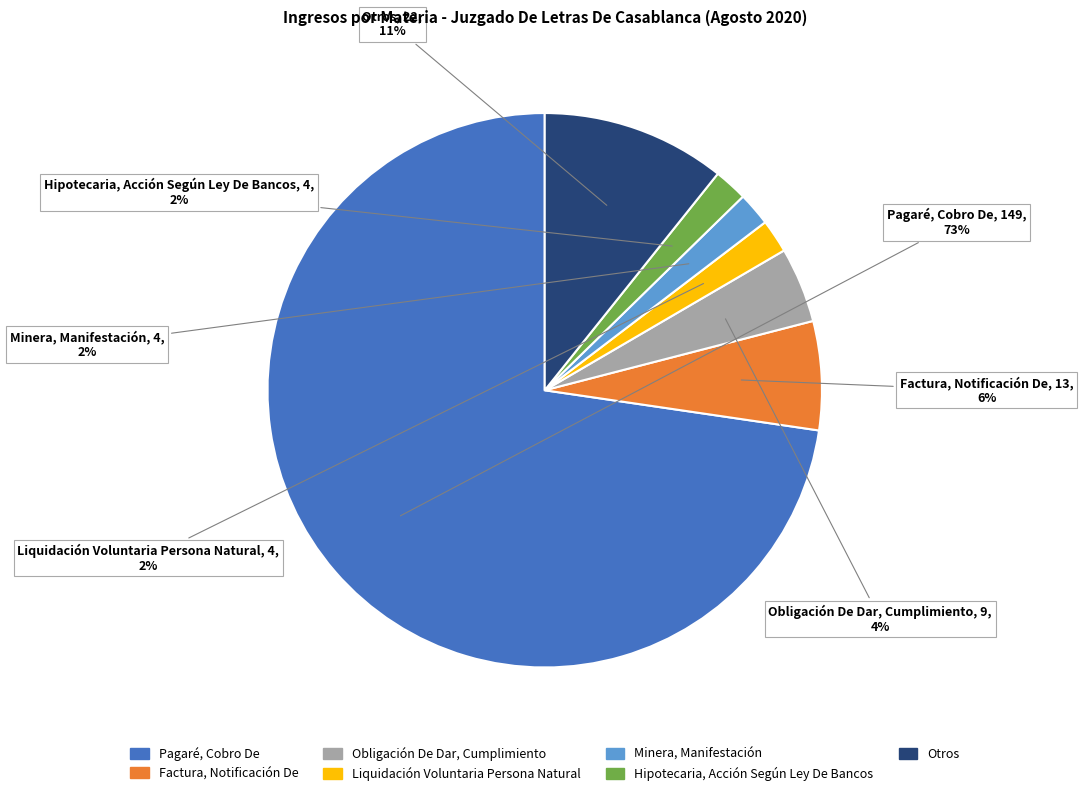

Between Pagaré, Cobro De and Otros, which is larger?

Pagaré, Cobro De